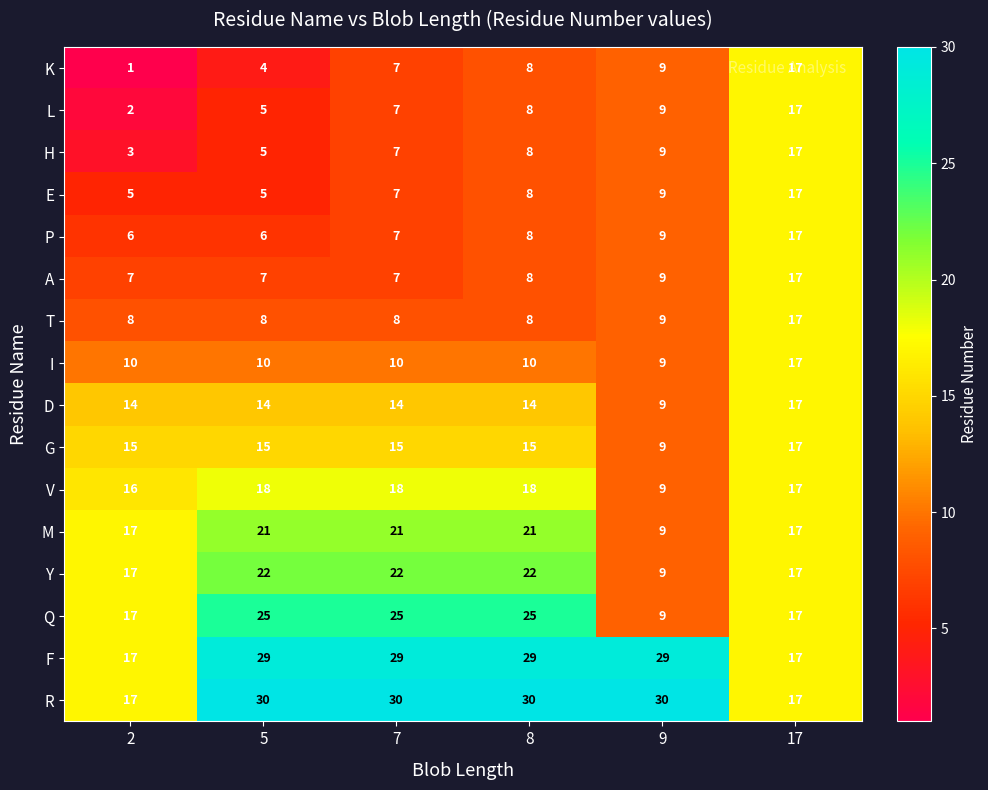

What is the difference between the highest and lowest values at 7?

23